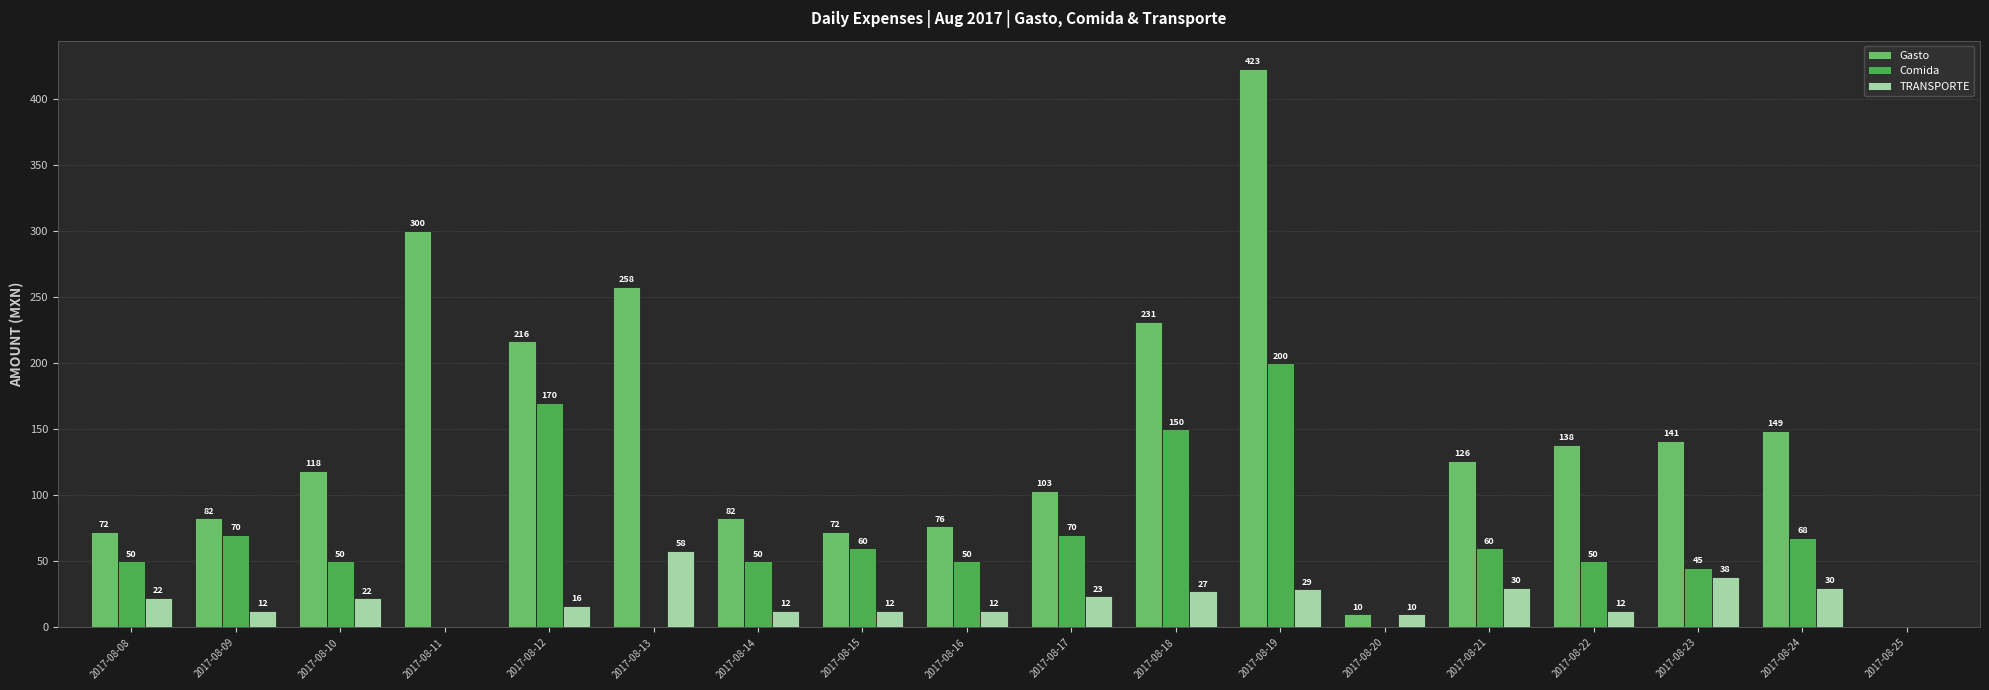

Count the number of categories in the chart.

18